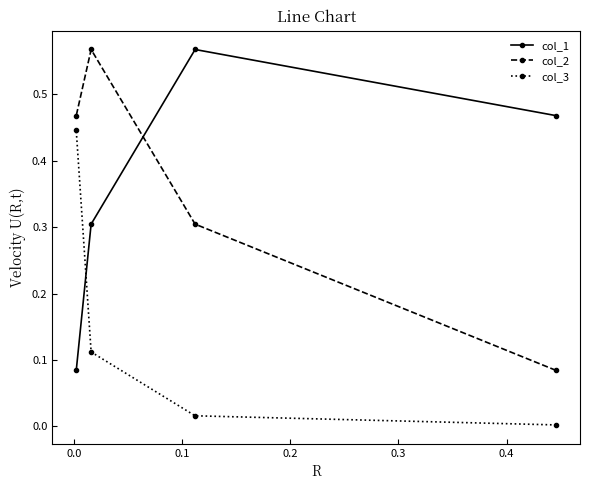

What is the value of the col_2 point at the 3rd from the left?

0.3